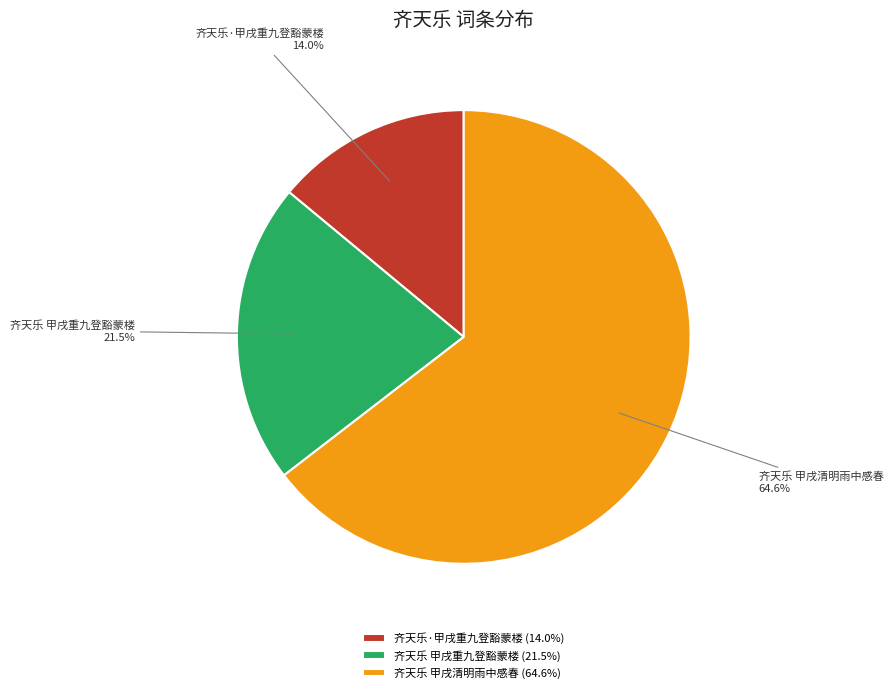

True or false: 齐天乐 甲戌重九登豁蒙楼 accounts for 16% of the total.

False